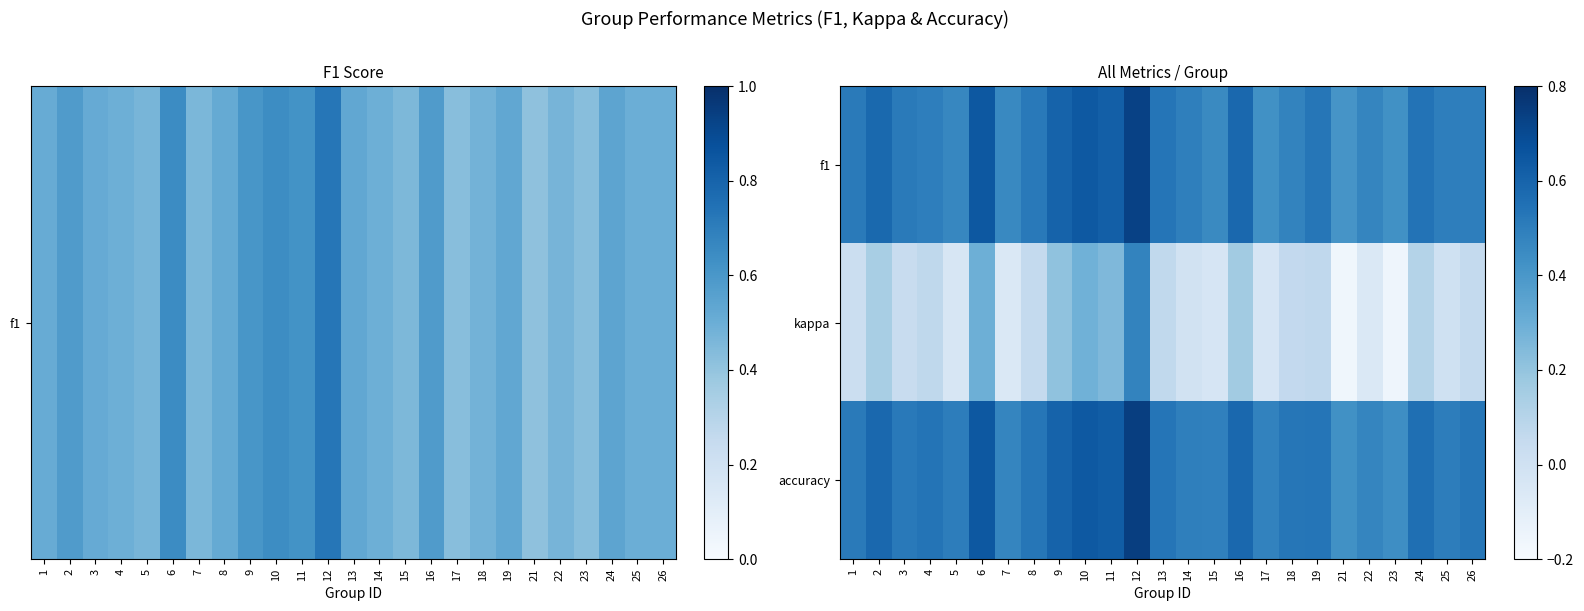

Between 19 and 2, which is larger?

2